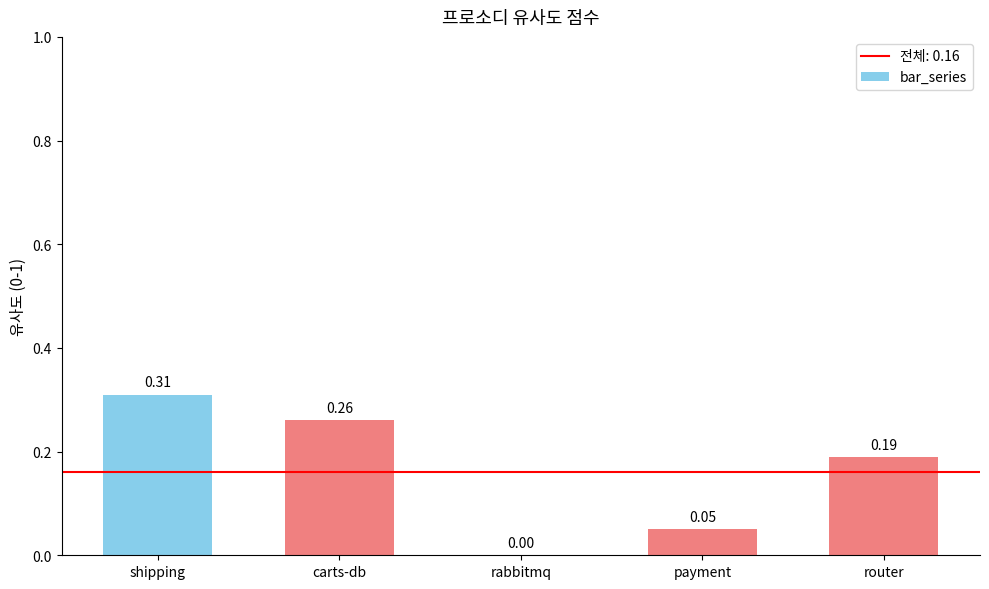

Which has a higher value, payment or router?

router